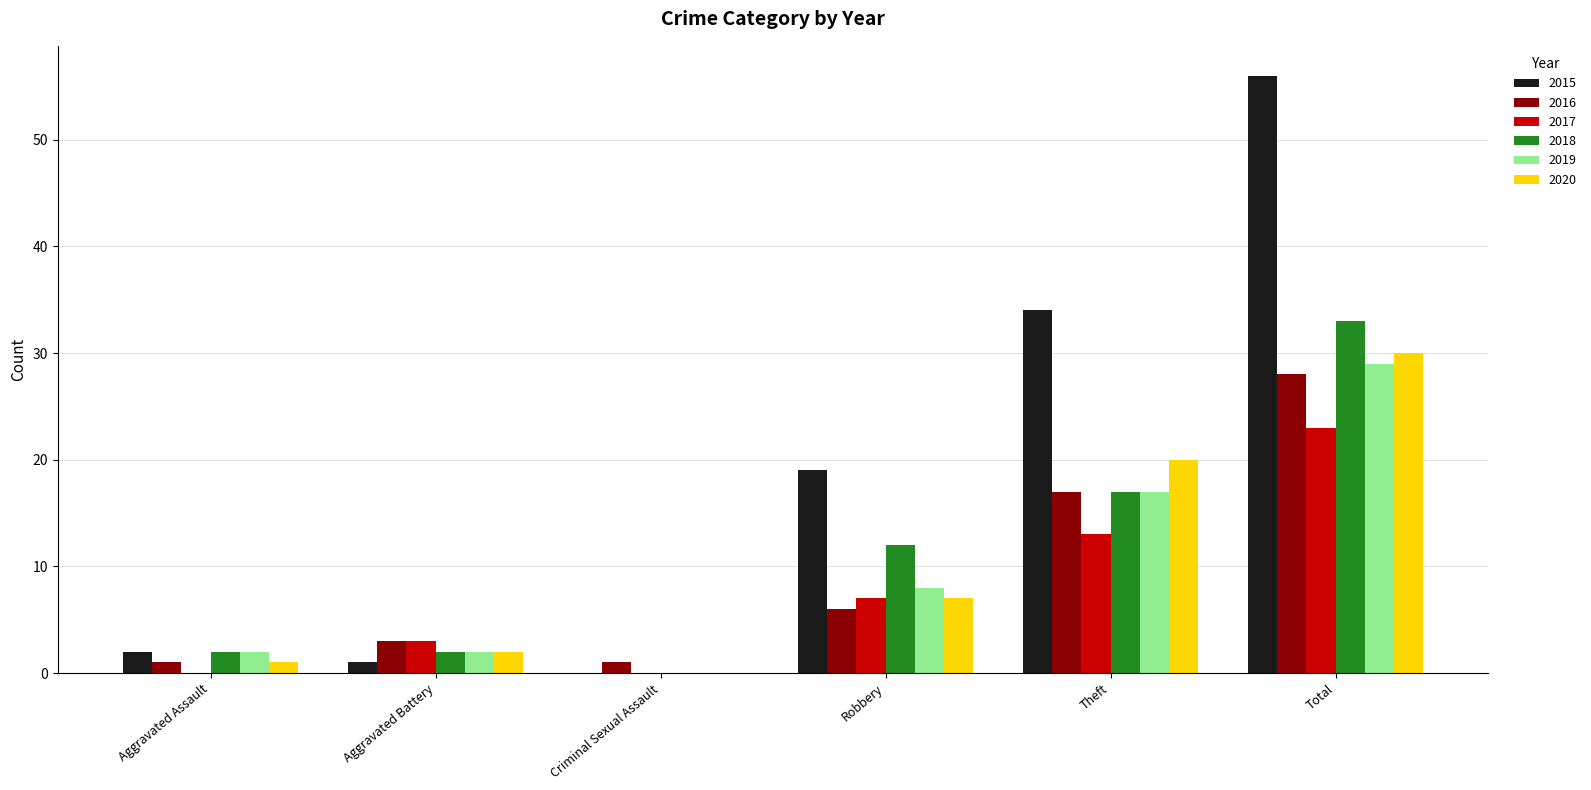

The 2016 series shows 28 at Total. True or false?

True